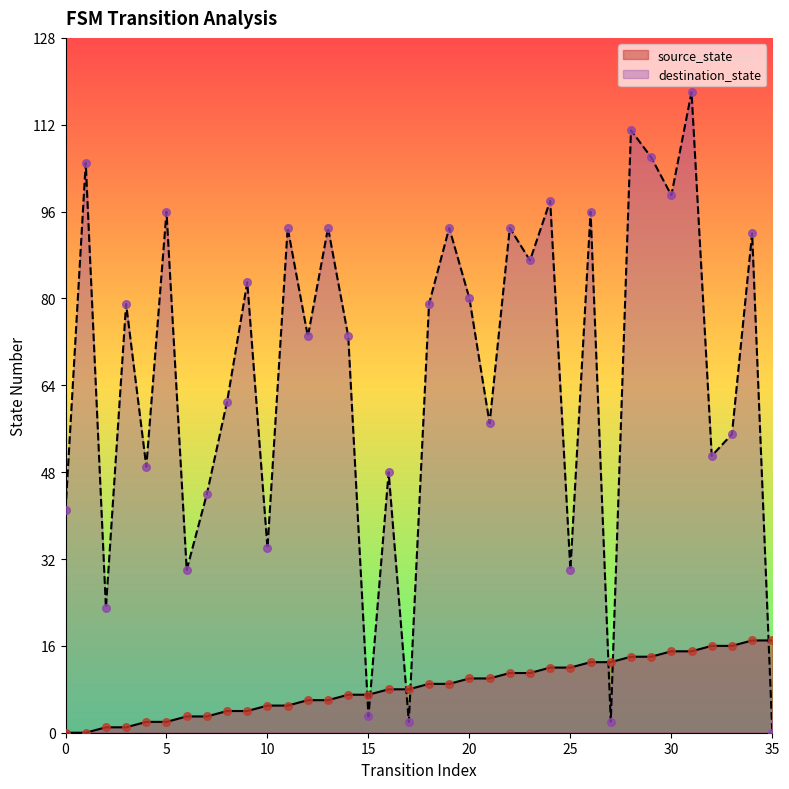

Is the value of destination_state at 32 greater than the value of source_state at 35?

Yes